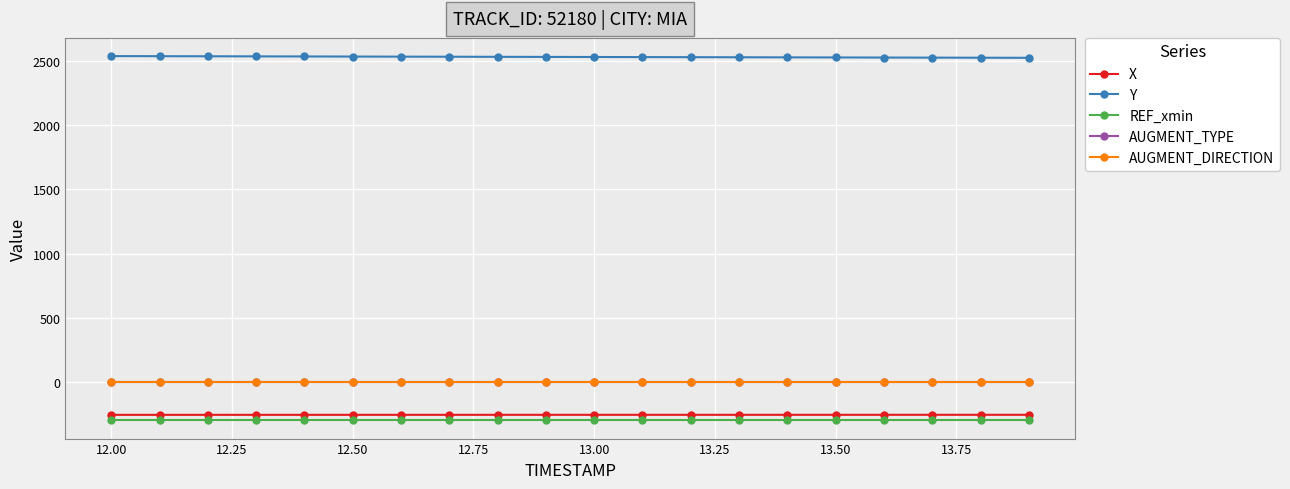

Which series has the largest total across all categories?

Y